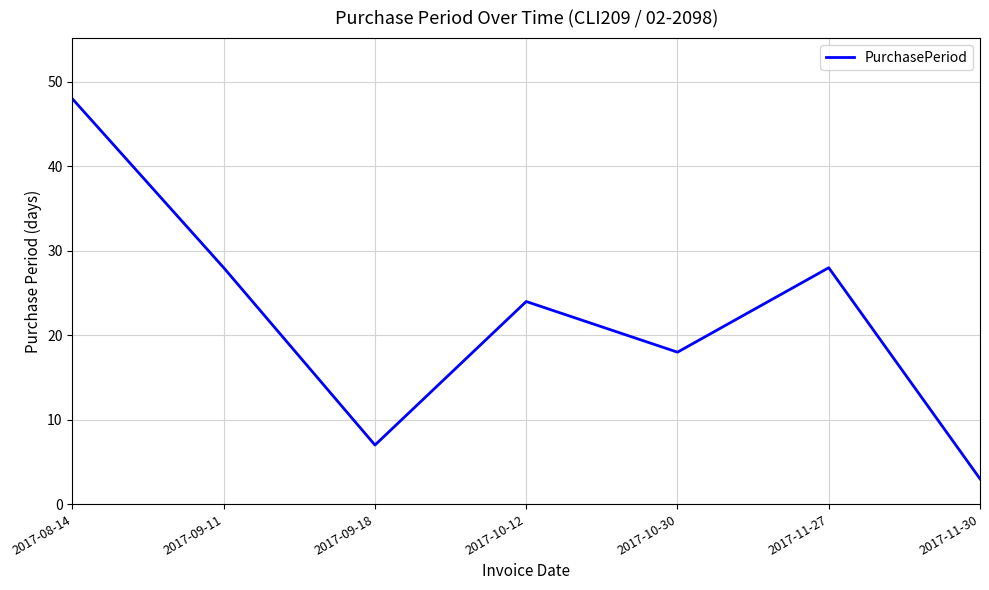

The value at 2017-11-27 is 19. True or false?

False